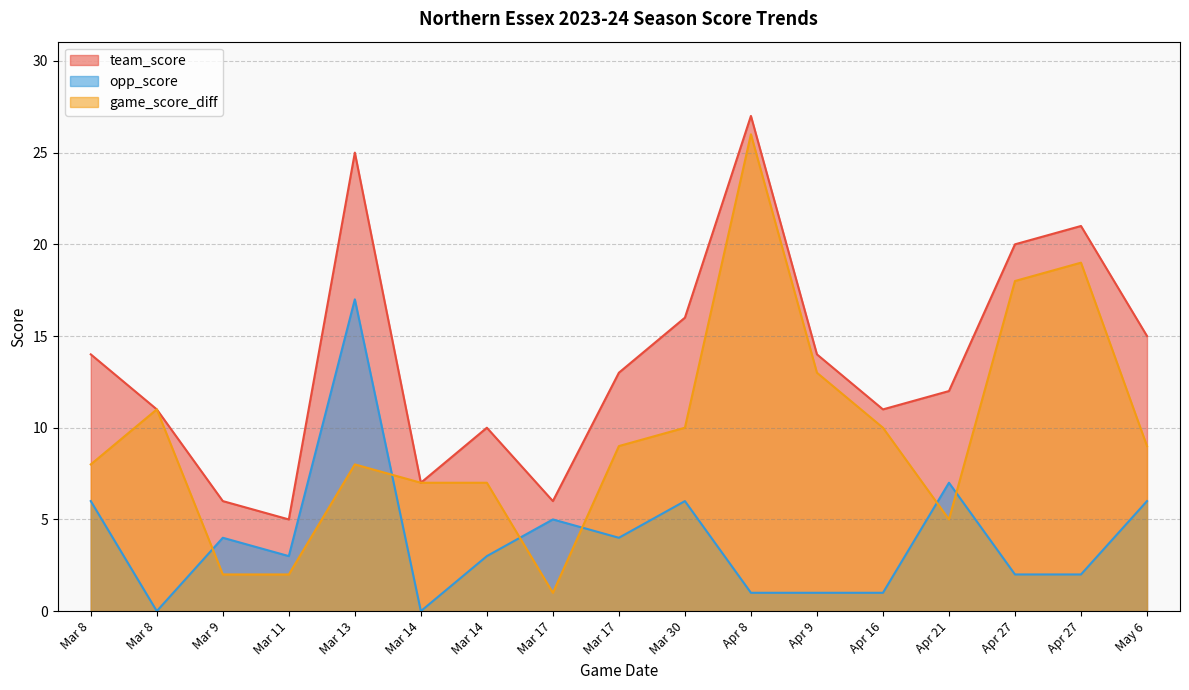

Between Mar 8 and May 6, which is larger?

May 6